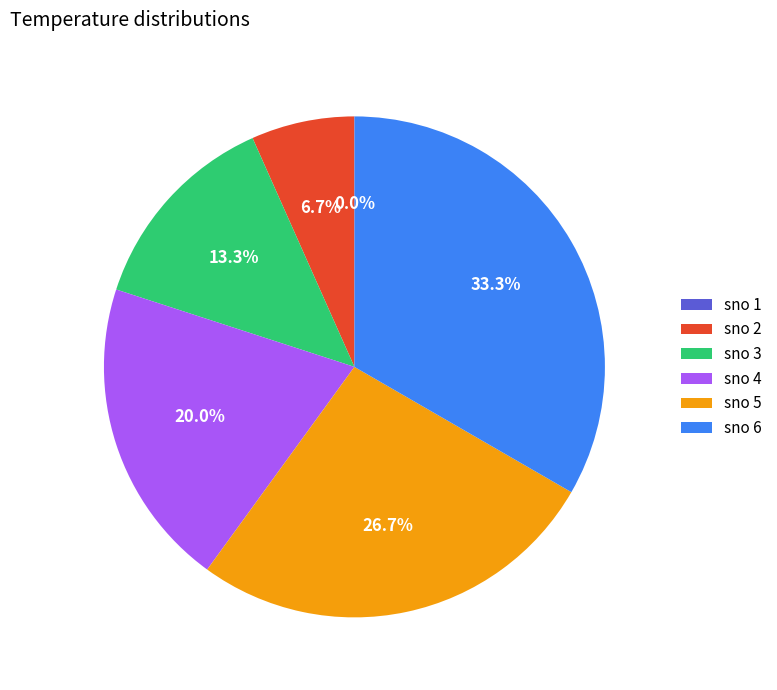

Which slice is the largest?

sno 6